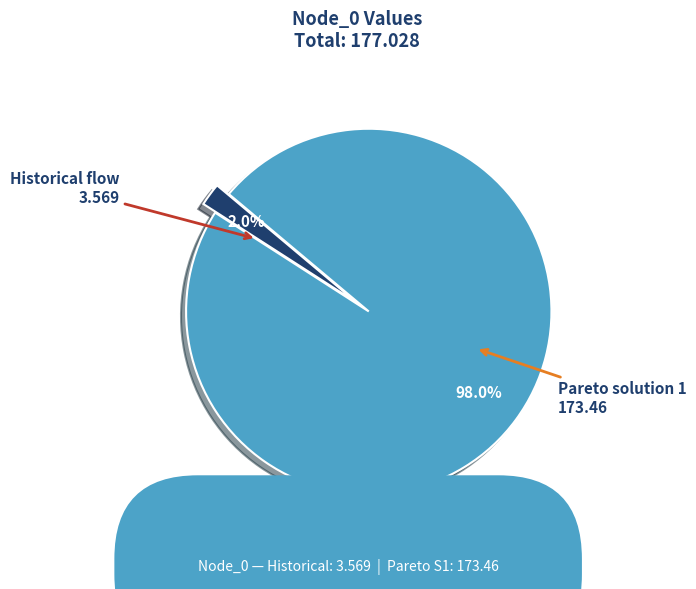

Count the number of slices in the pie.

2